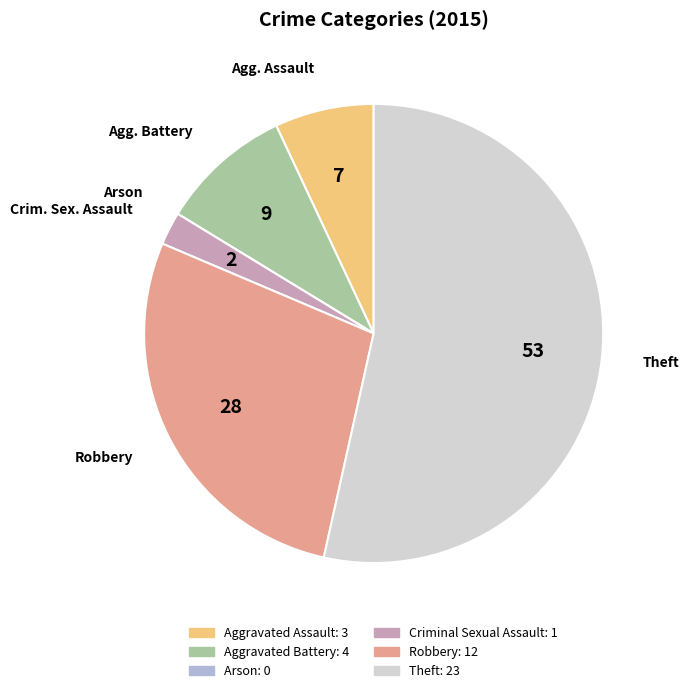

What is the largest slice in the pie chart?

Theft